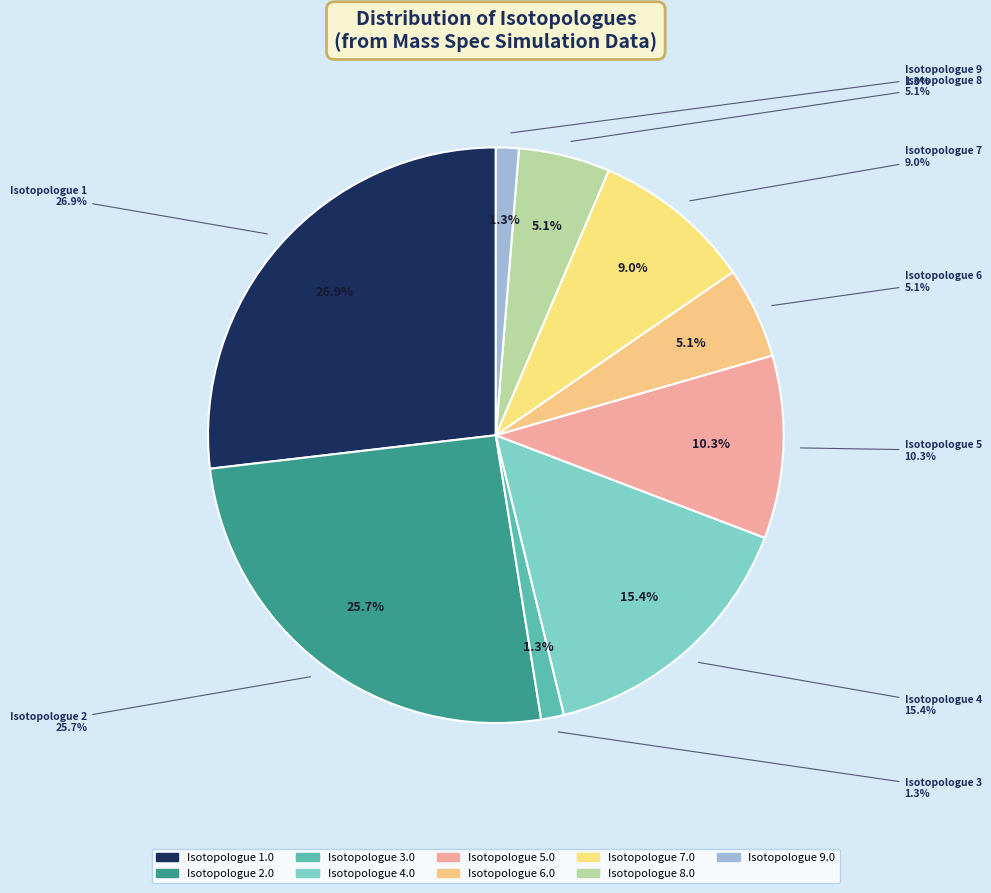

Between 3.0 and 8.0, which is larger?

8.0